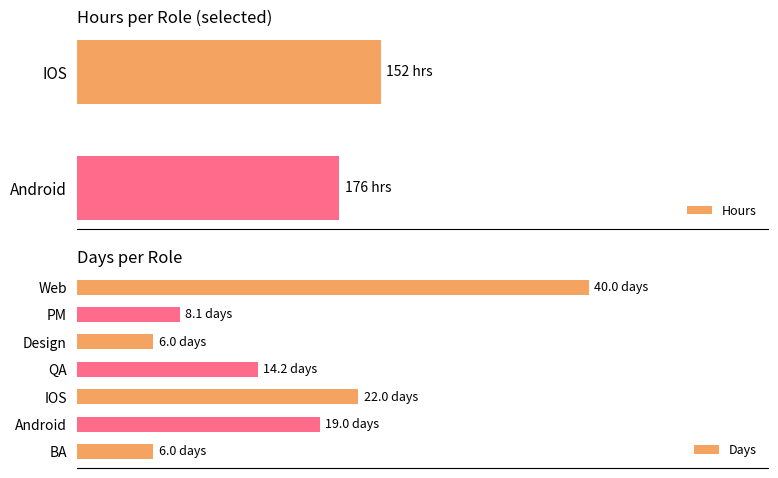

What value does the Days series have at QA?

14.2